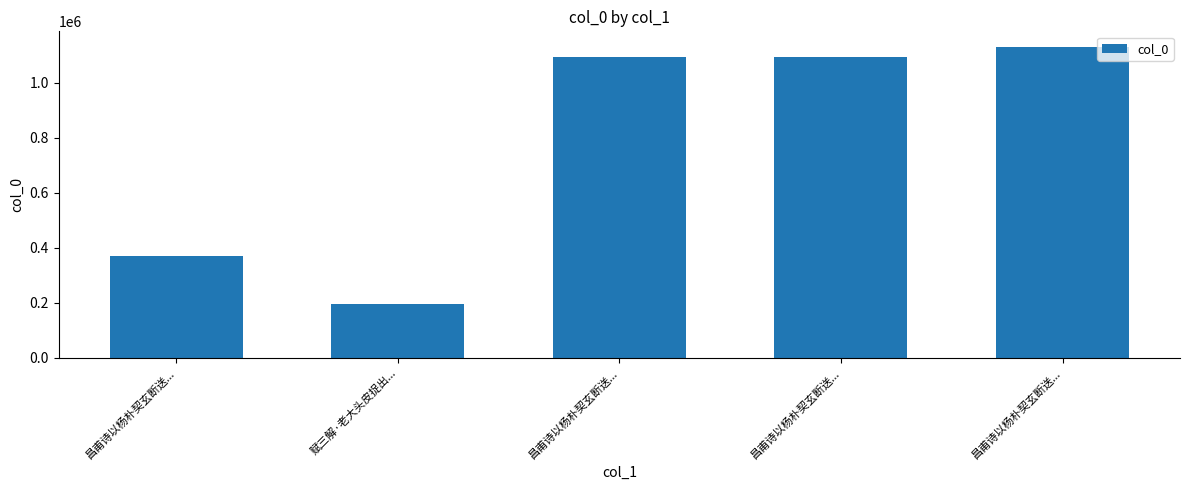

The value at 昌甫诗以杨朴契玄断送... is 369946. True or false?

True